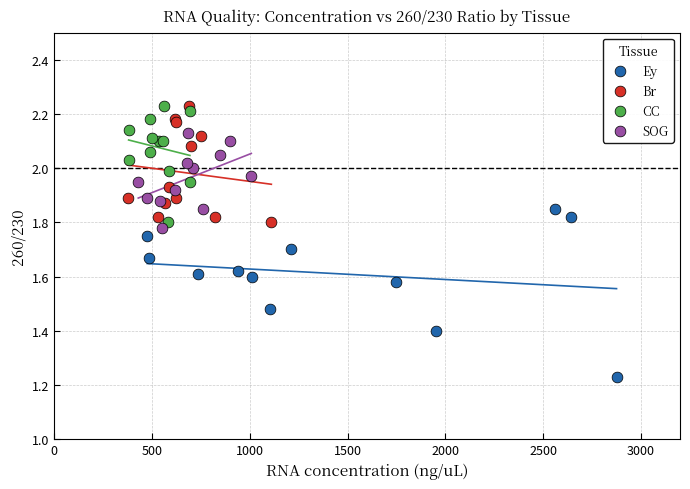

Which series has the largest Y range (max minus min)?

Ey